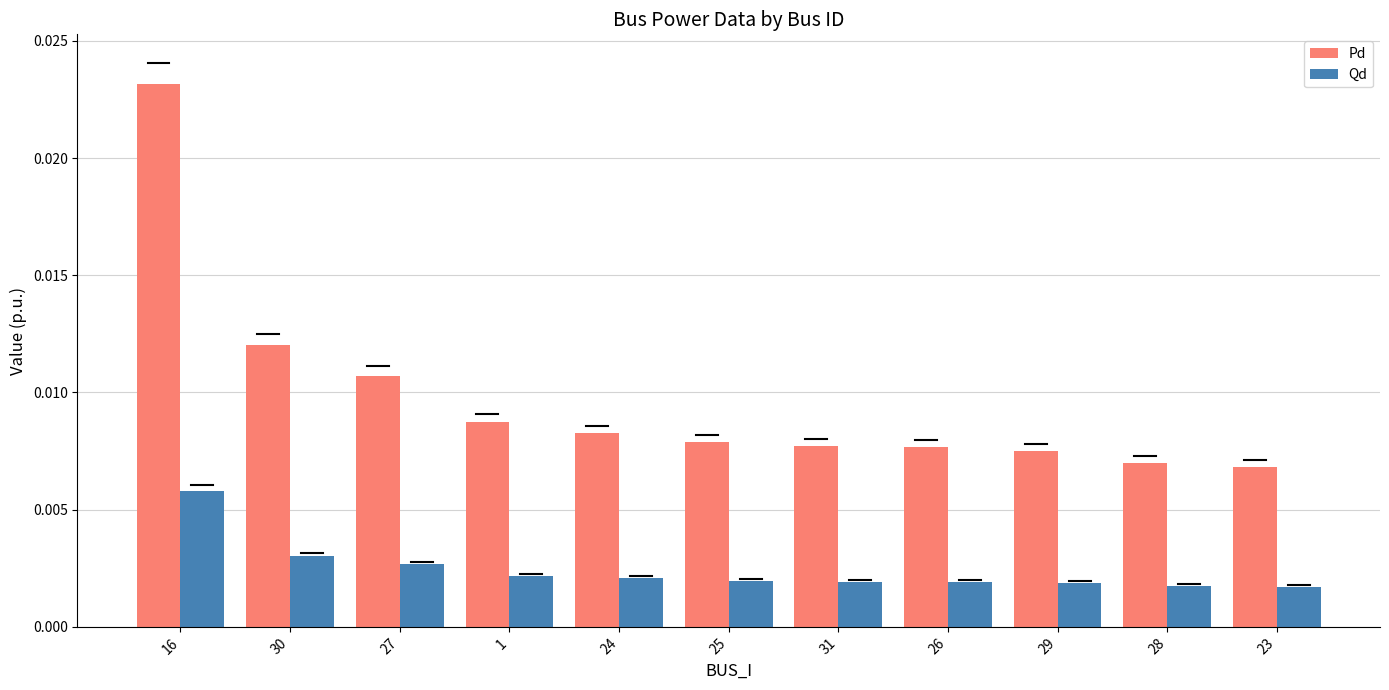

Count the number of data series in this chart.

2